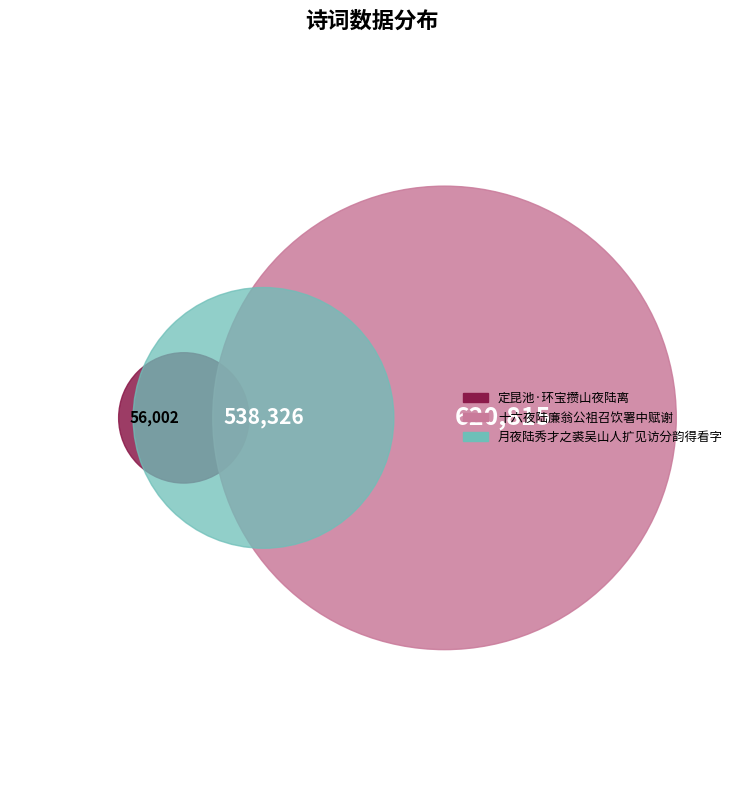

Rank the categories by value from highest to lowest.

十六夜陆廉翁公祖召饮署中赋谢, 月夜陆秀才之裘吴山人扩见访分韵得看字, 定昆池·环宝攒山夜陆离